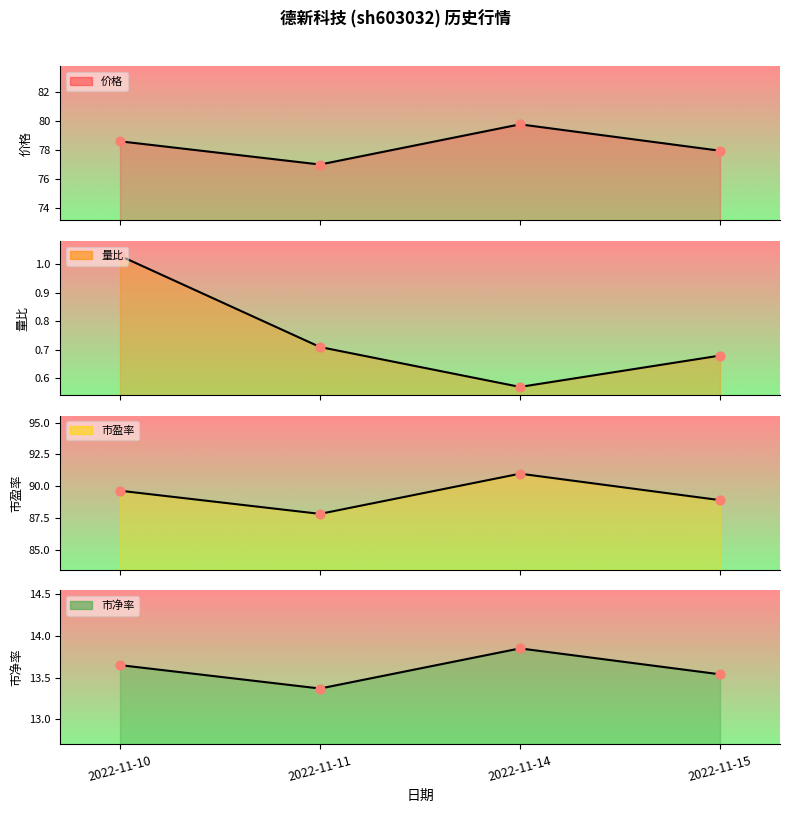

Which series has the widest spread of Y values?

市盈率